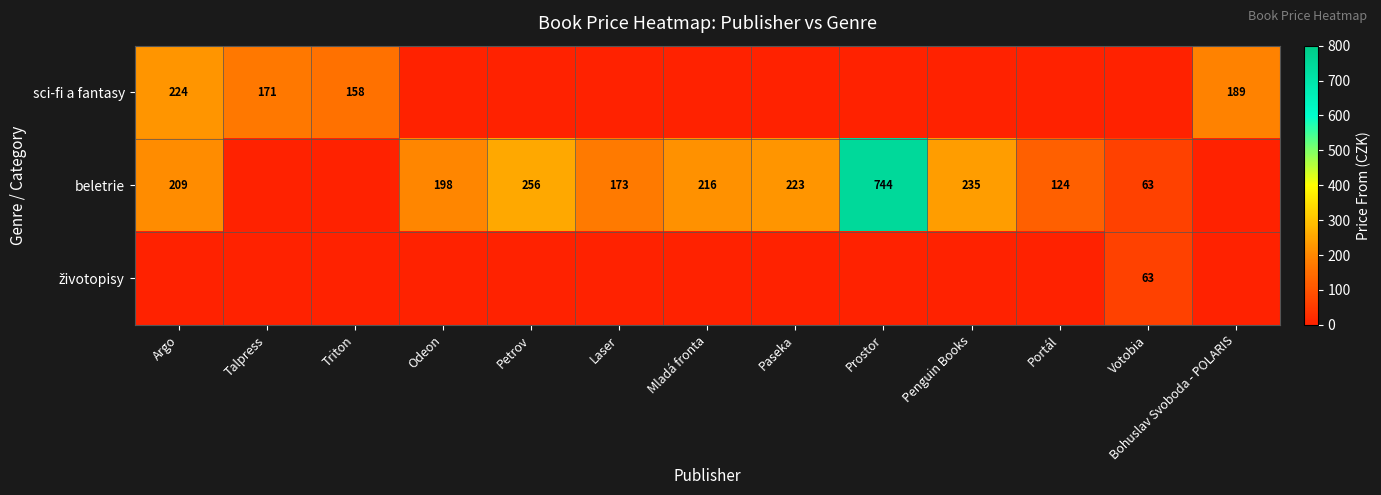

The beletrie series shows 48 at Laser. True or false?

False